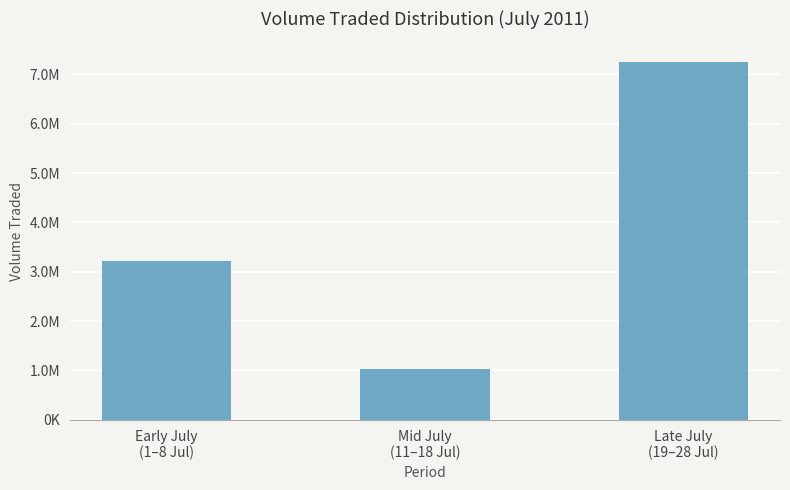

Rank the categories by value from lowest to highest.

Mid July
(11–18 Jul), Early July
(1–8 Jul), Late July
(19–28 Jul)